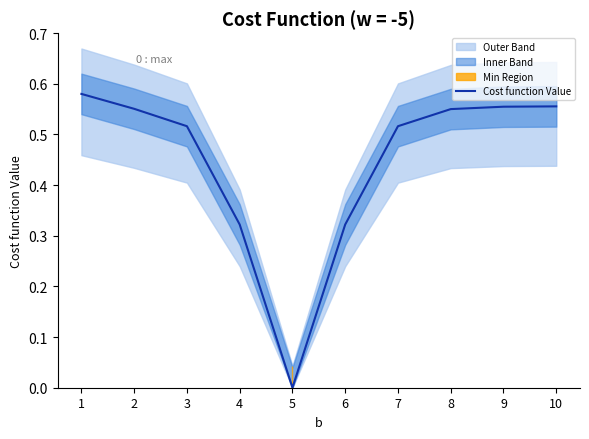

List the labels in order of value, smallest first.

5, 6, 4, 7, 3, 8, 2, 9, 10, 1